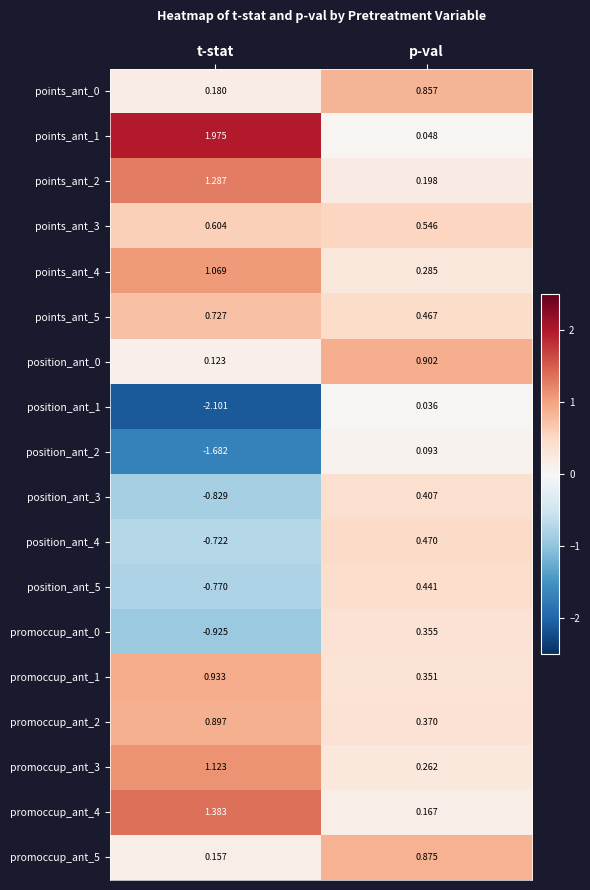

Where is points_ant_0 nearest to the value 0?

t-stat